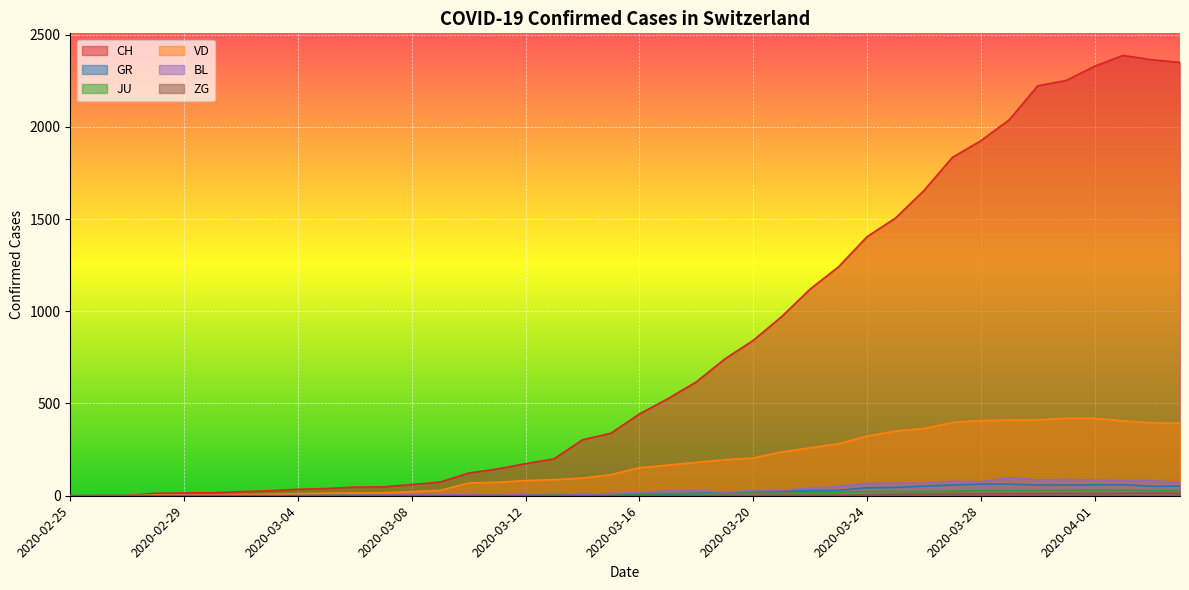

Which series has the widest spread of values?

CH